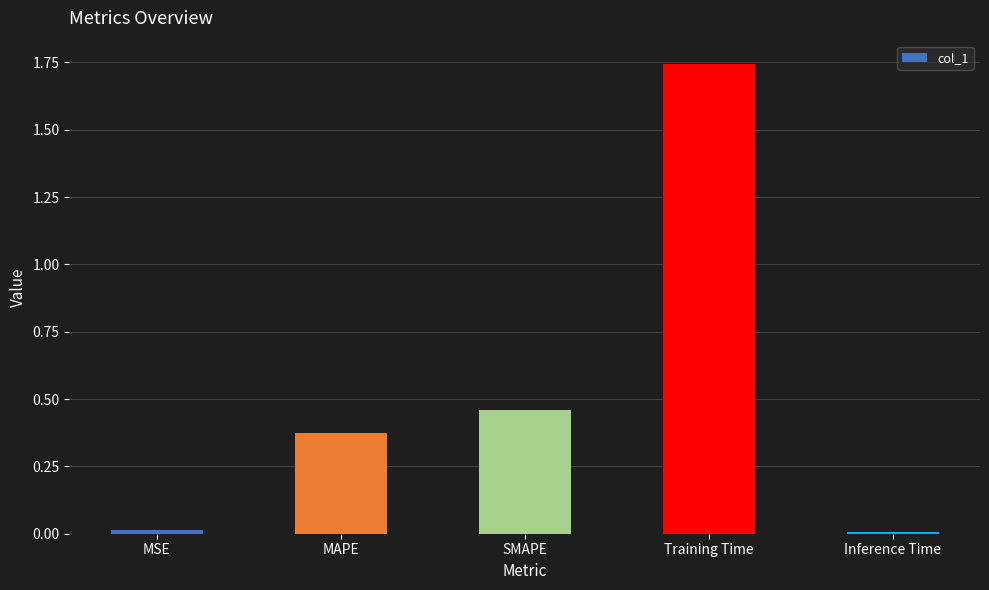

The chart shows a value of 0.3 at SMAPE. True or false?

False